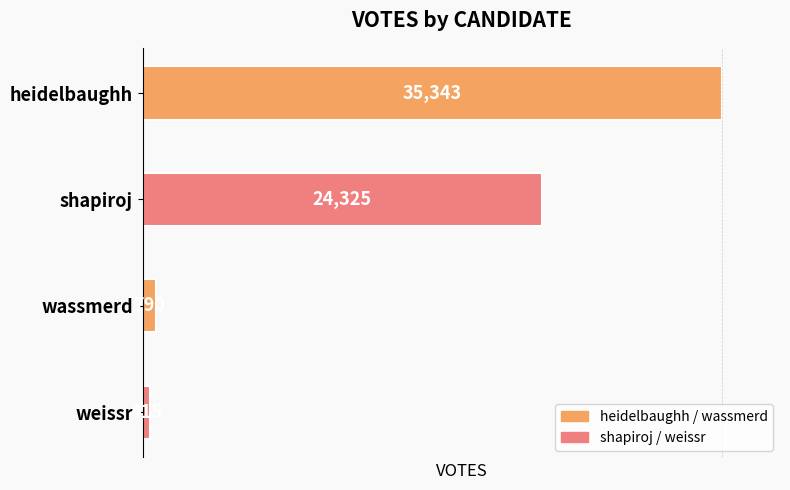

Is it true that the value at wassmerd is 790?

True